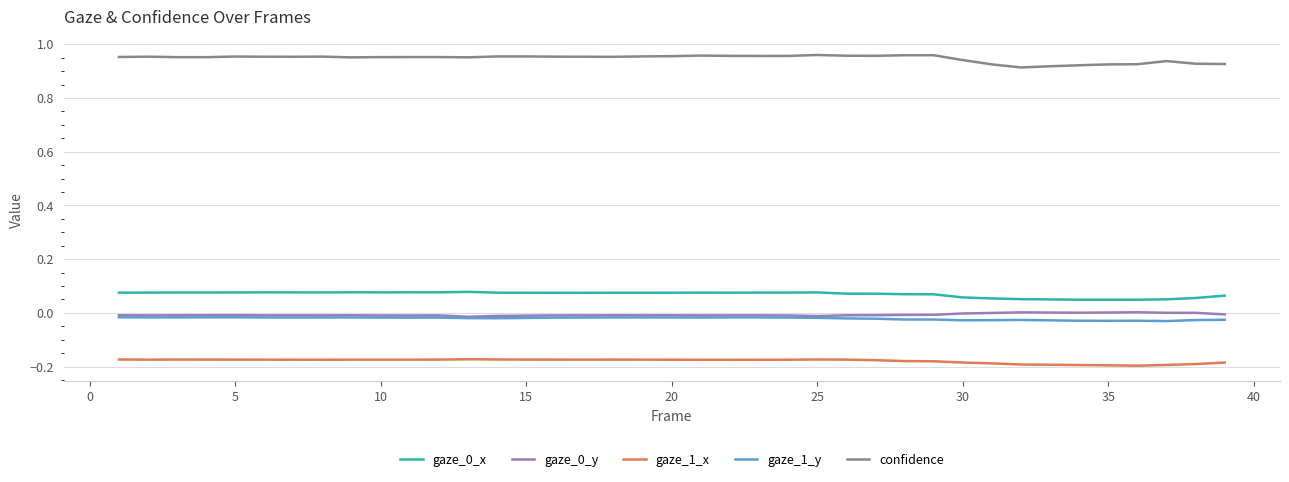

True or false: gaze_0_x and gaze_1_y intersect in this chart.

False